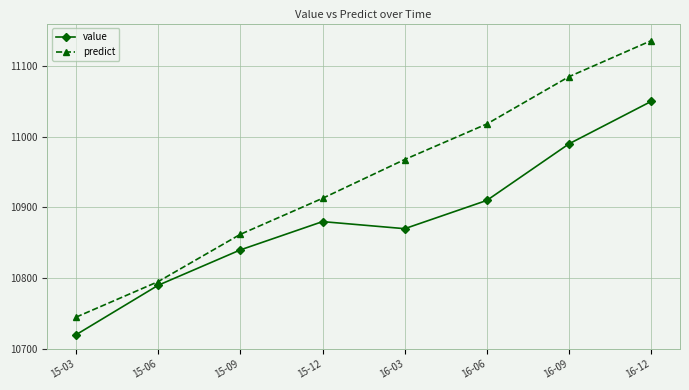

How many values in the predict series are below 10967?

4